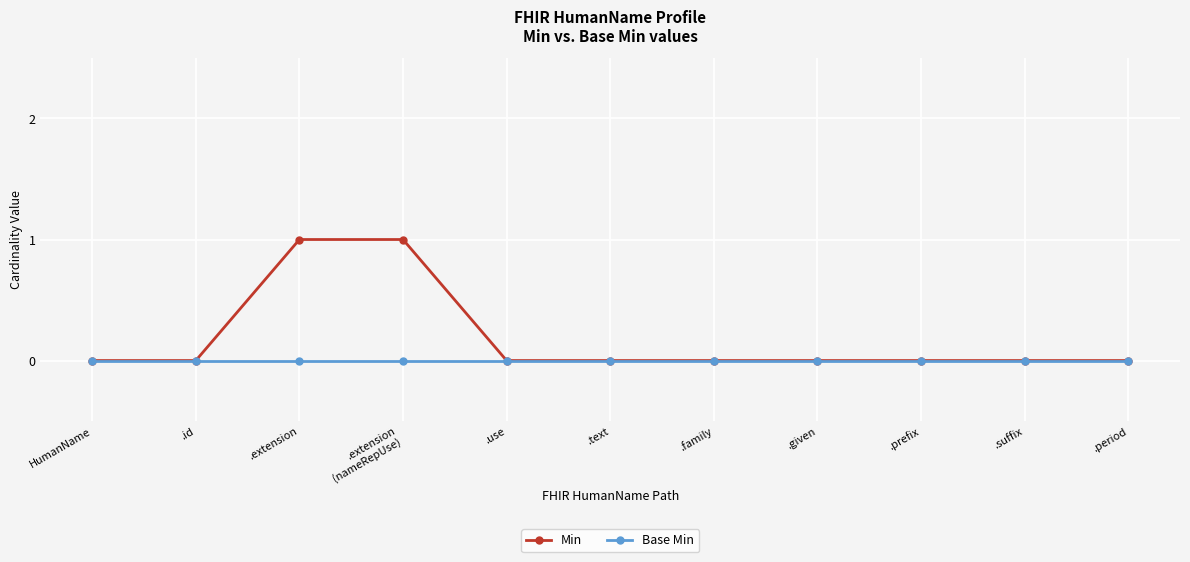

What is the sum of the Min values at .given and .extension?

1